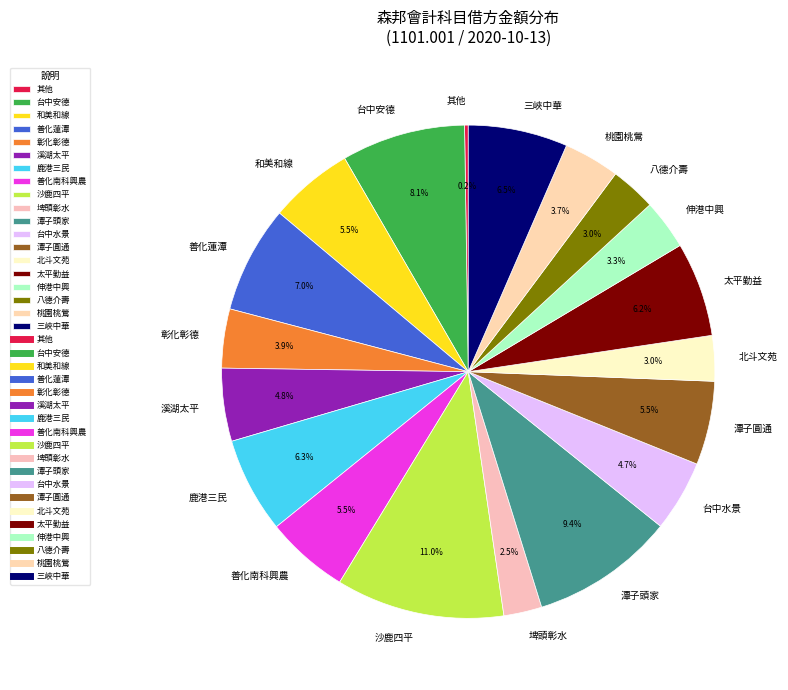

Is there a majority slice in this chart?

No